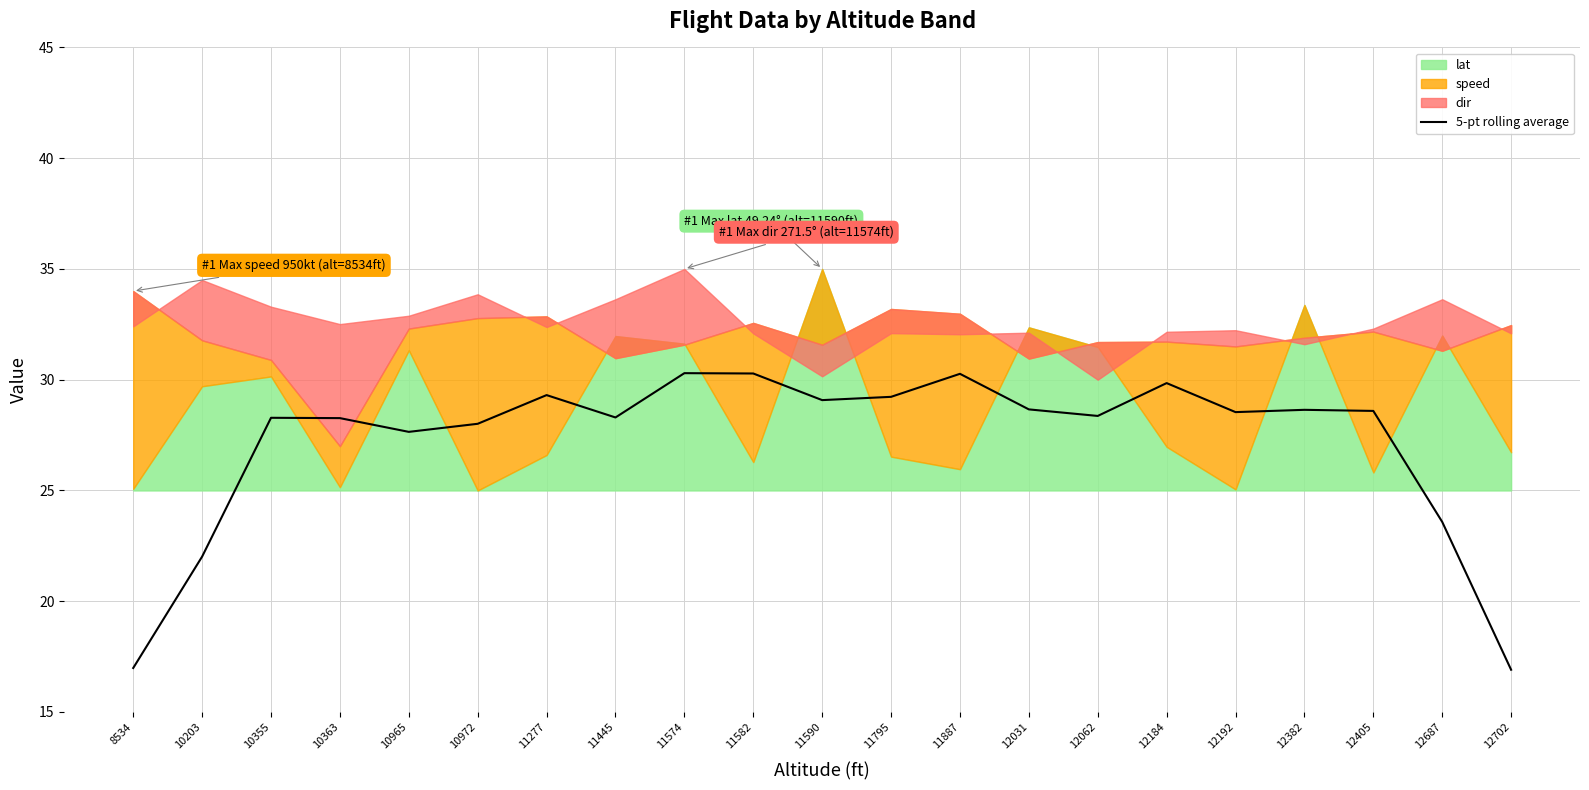

At which label is the value closest to 23?

12687